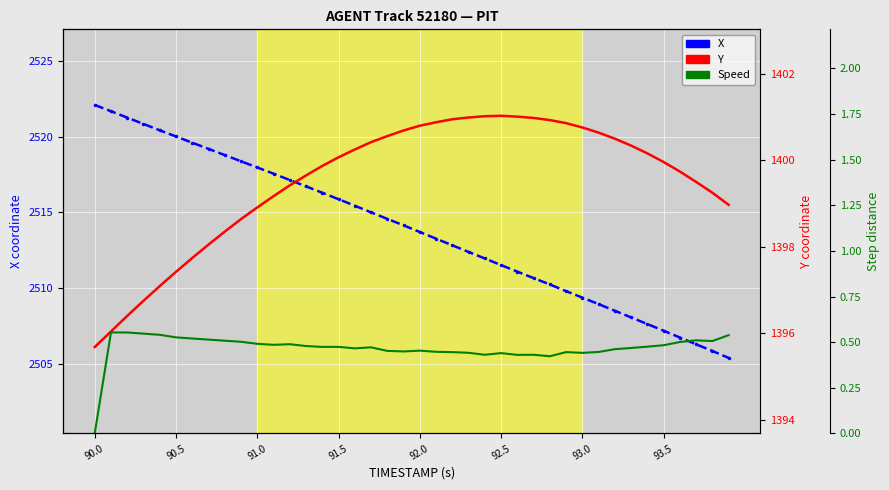

At which label does Speed reach its minimum?

90.0